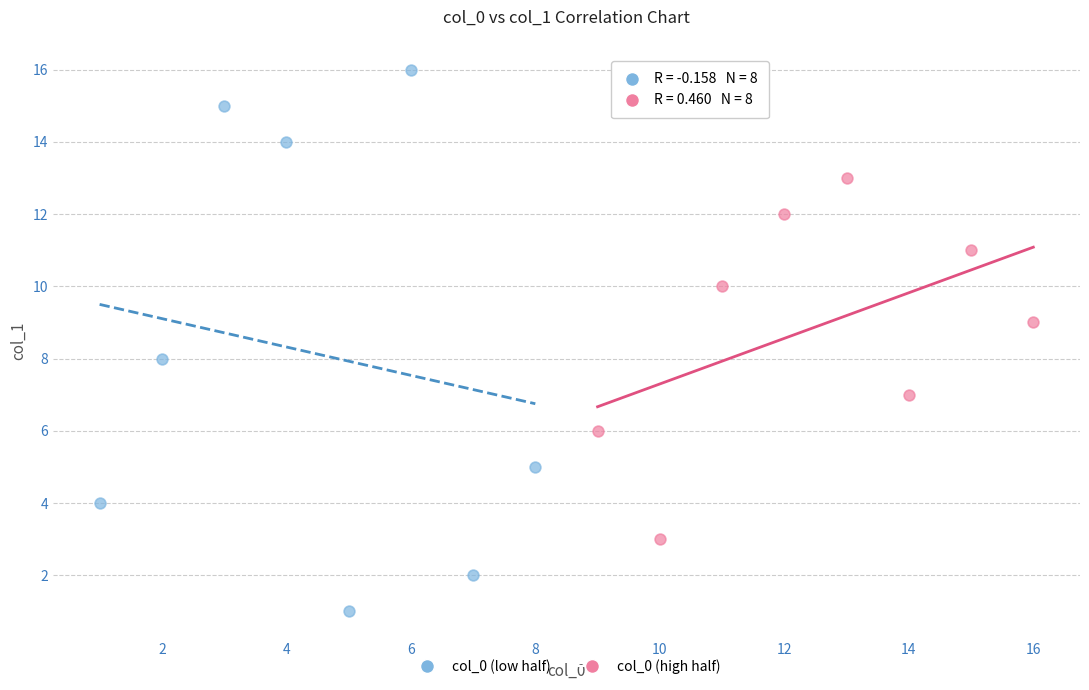

Which series reaches the maximum Y coordinate?

col_0 (low half)